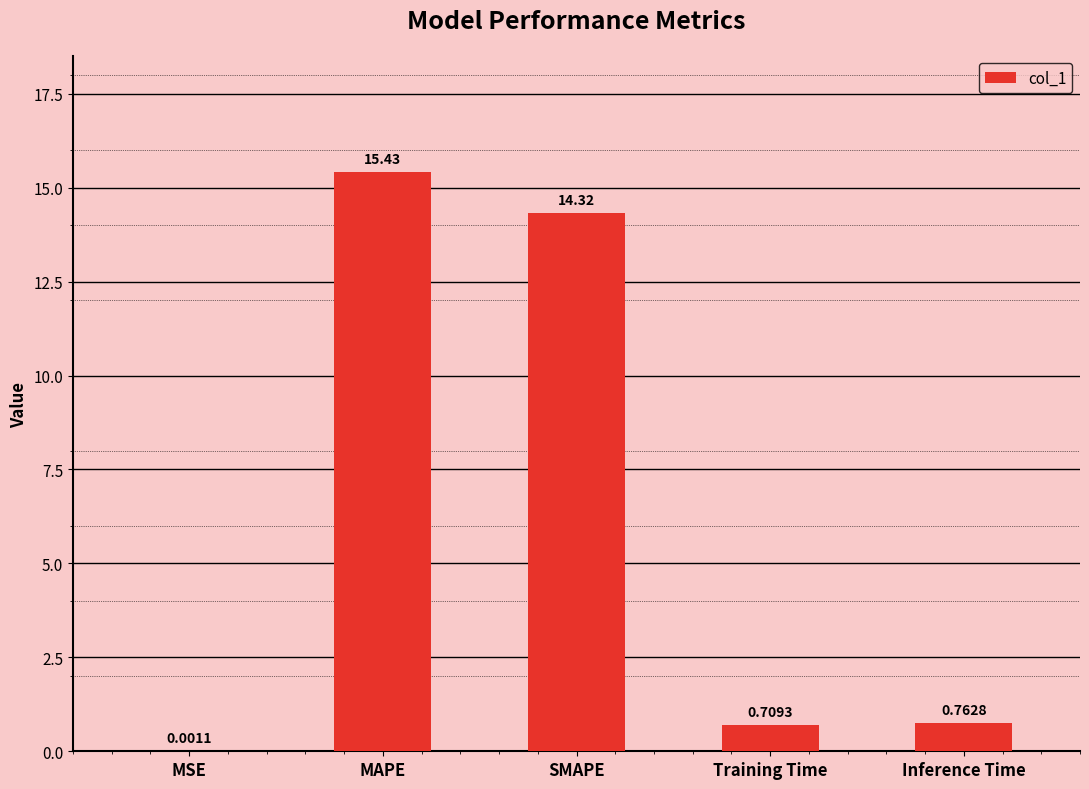

At which label is the value closest to 7?

Inference Time